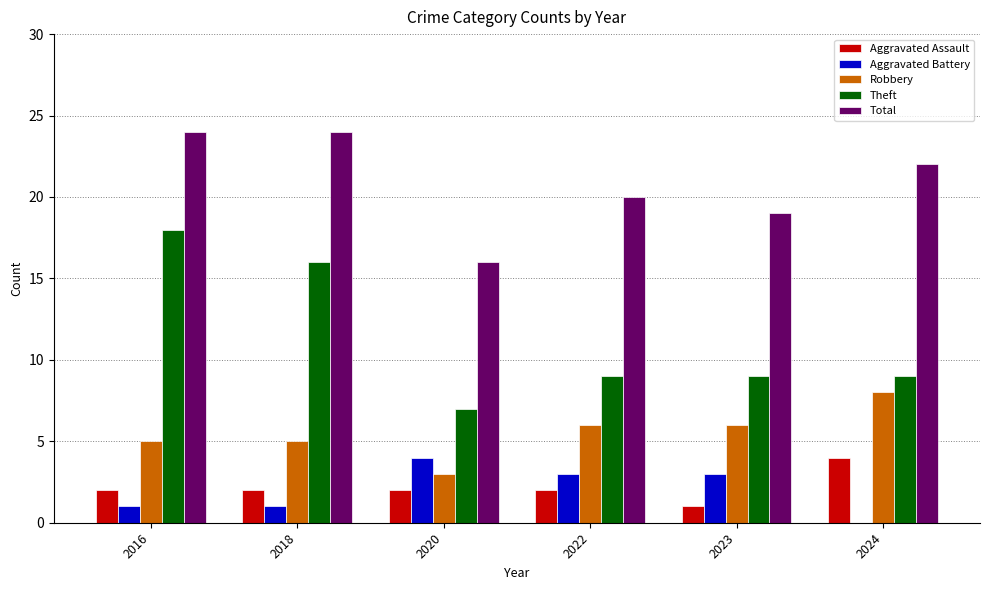

Where does the Aggravated Battery series first go above 3?

2020